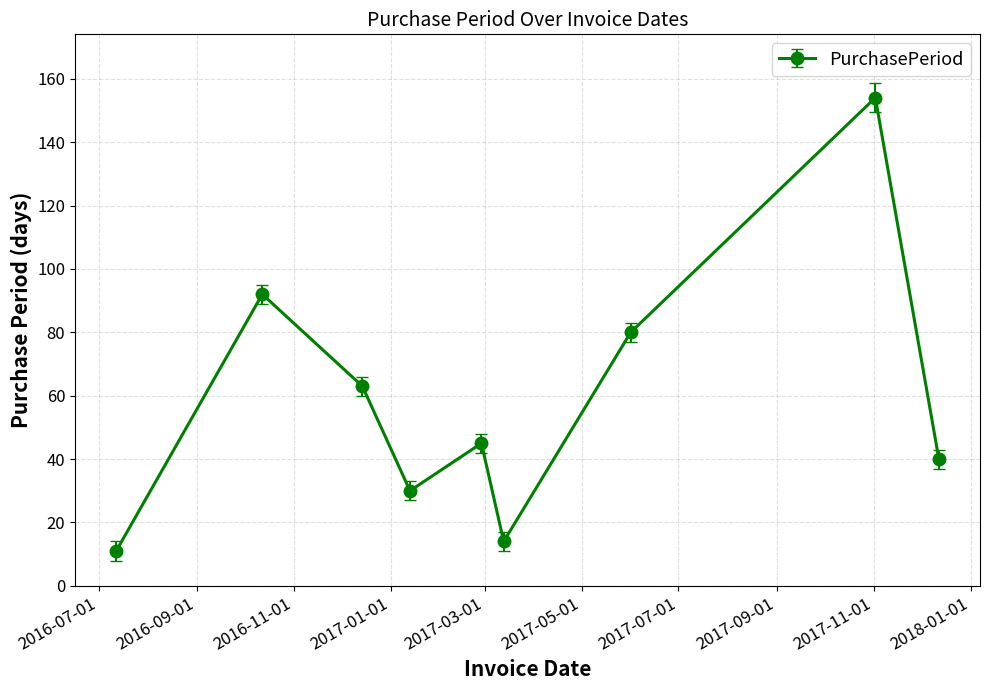

Reading left to right, extract all data points from this chart.

11	92	63	30	45	14	80	154	40